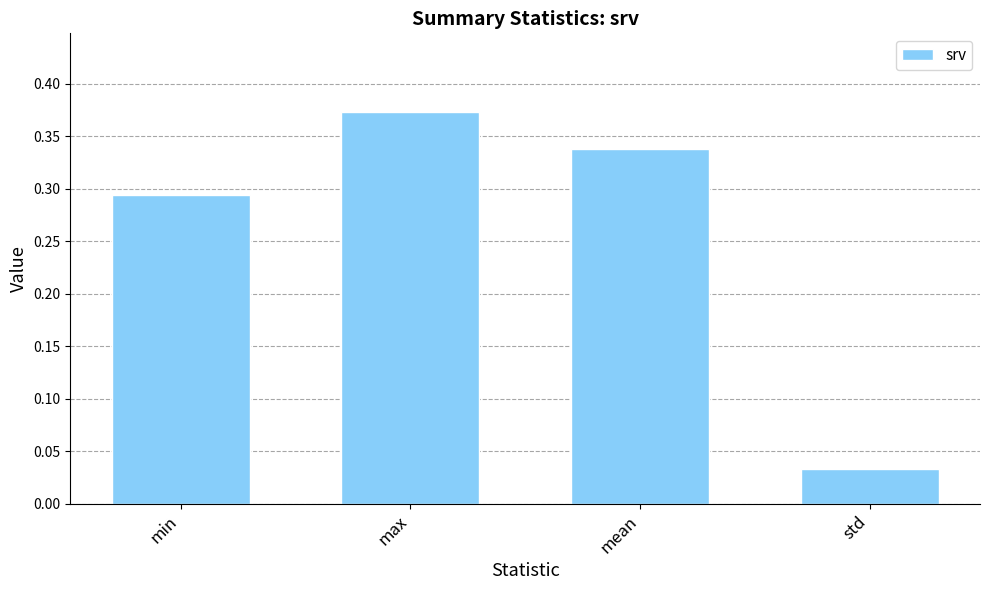

What is the label of the 1st bar from the right?

std